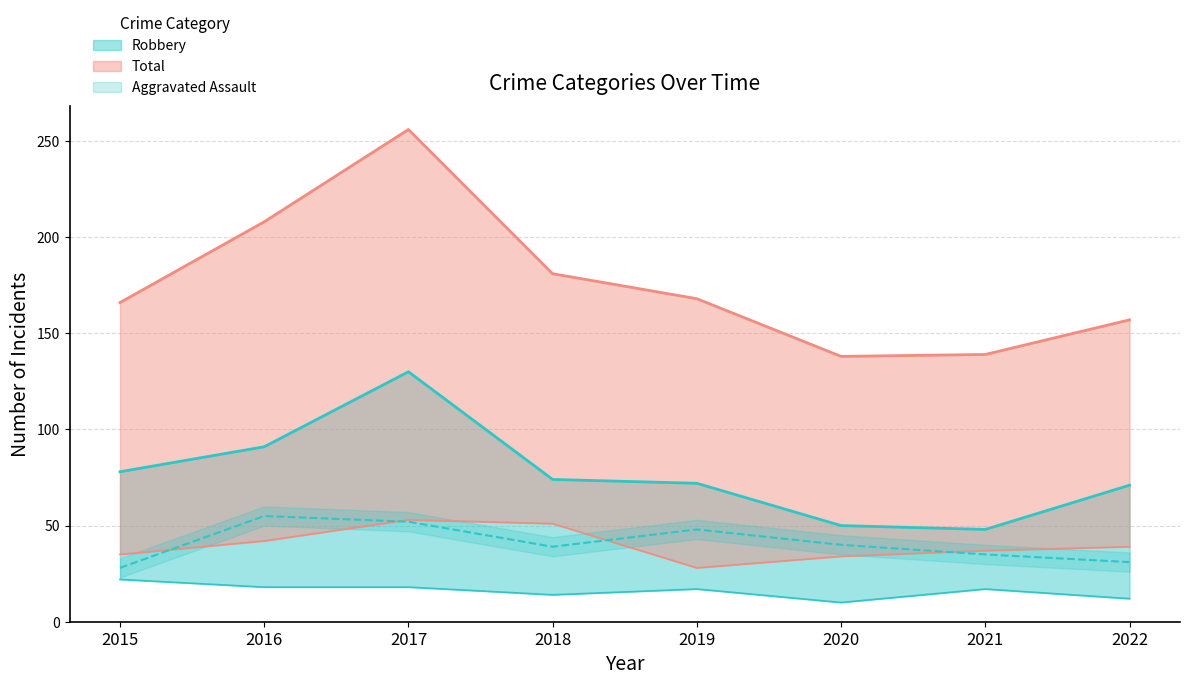

What is the value of the Criminal Sexual Assault point at the 2nd from the left?

18